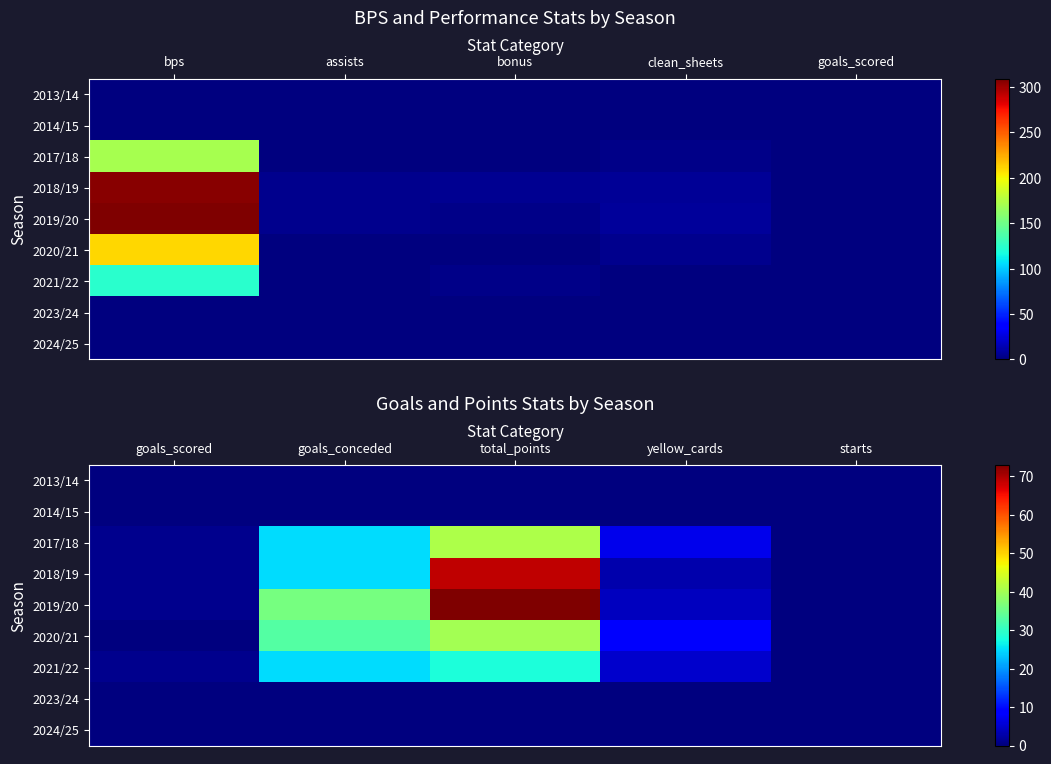

At how many categories does at least one series exceed 30?

2